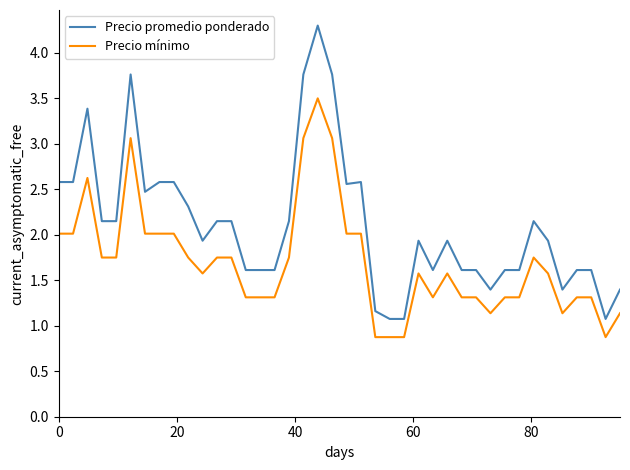

What is the difference between the second highest and second lowest values in the Precio mínimo series?

2.2